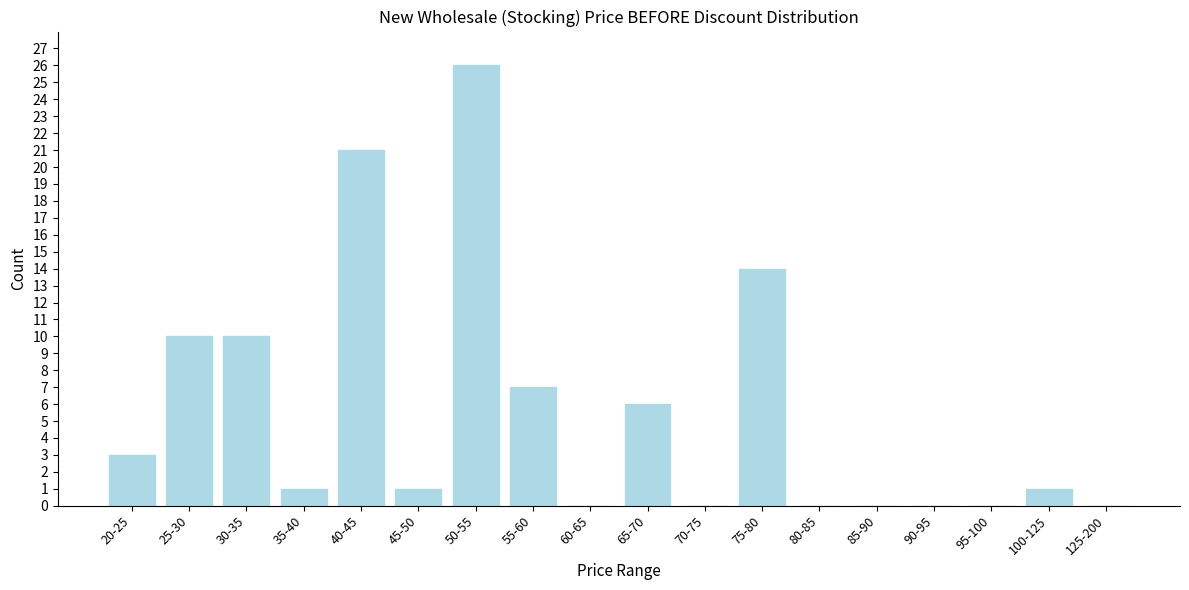

Reading left to right, transcribe all the data shown in this chart.

20-25=3	25-30=10	30-35=10	35-40=1	40-45=21	45-50=1	50-55=26	55-60=7	60-65=0	65-70=6	70-75=0	75-80=14	80-85=0	85-90=0	90-95=0	95-100=0	100-125=1	125-200=0